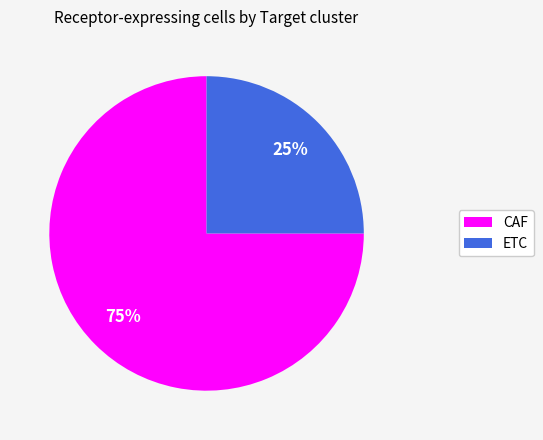

Which slice is the smallest?

ETC